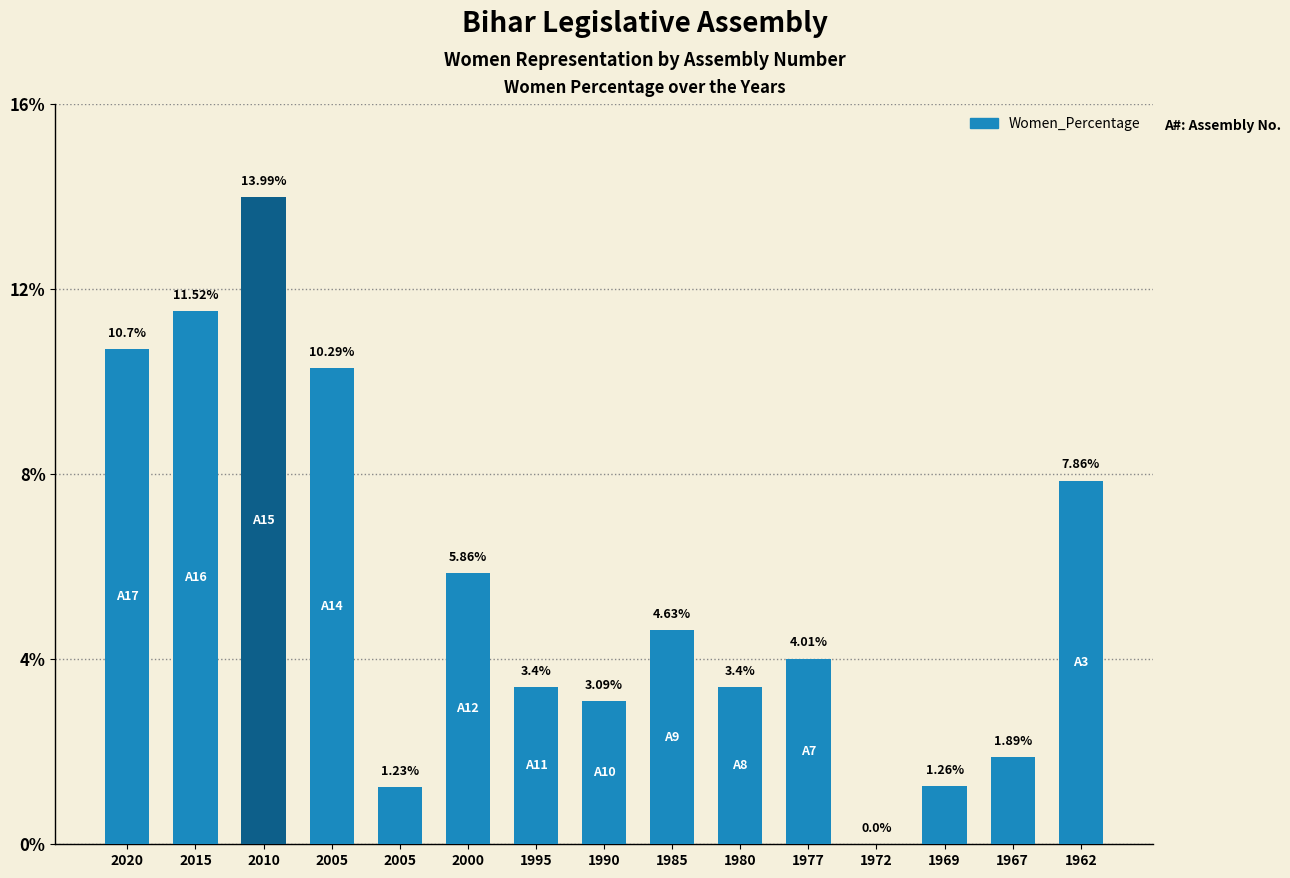

Reading right to left, extract all data points from this chart.

7.9	1.9	1.3	0.0	4.0	3.4	4.6	3.1	3.4	5.9	1.2	10.3	14.0	11.5	10.7